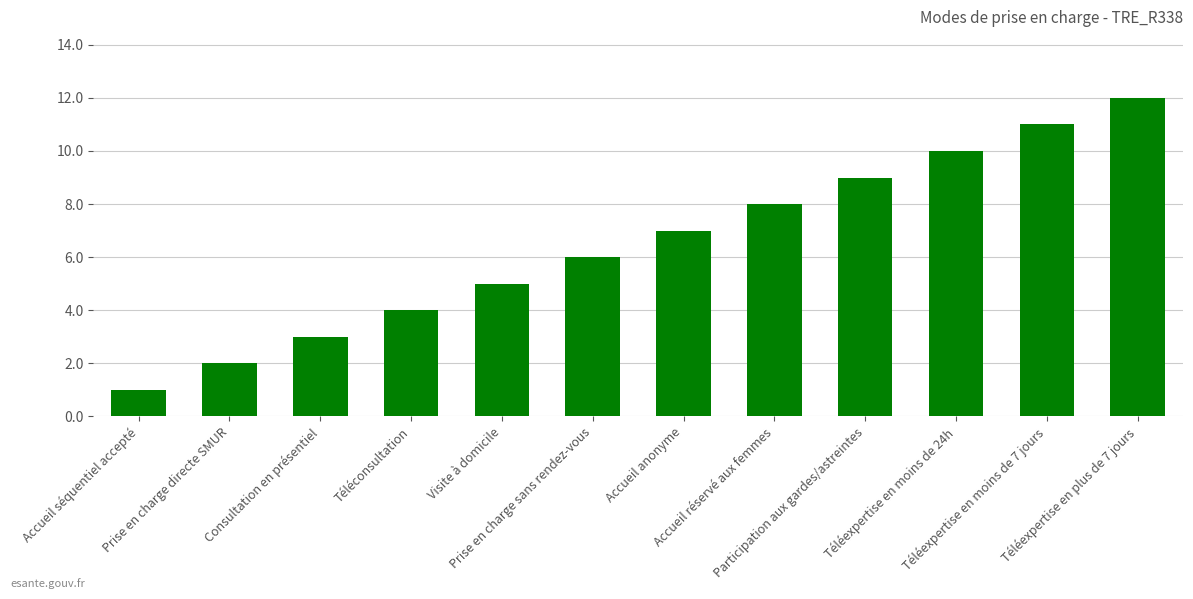

Reading left to right, transcribe all the data shown in this chart.

Accueil séquentiel accepté=1	Prise en charge directe SMUR=2	Consultation en présentiel=3	Téléconsultation=4	Visite à domicile=5	Prise en charge sans rendez-vous=6	Accueil anonyme=7	Accueil réservé aux femmes=8	Participation aux gardes/astreintes=9	Téléexpertise en moins de 24h=10	Téléexpertise en moins de 7 jours=11	Téléexpertise en plus de 7 jours=12